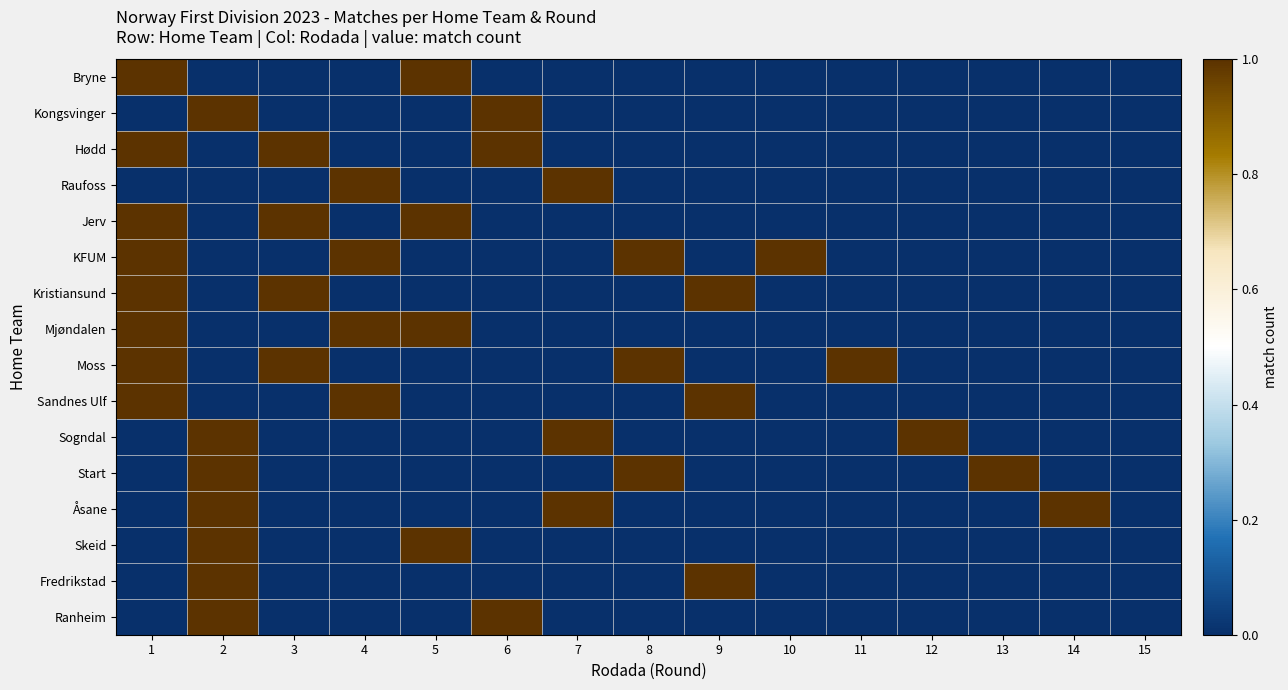

What is the total value across all series at 1?

8